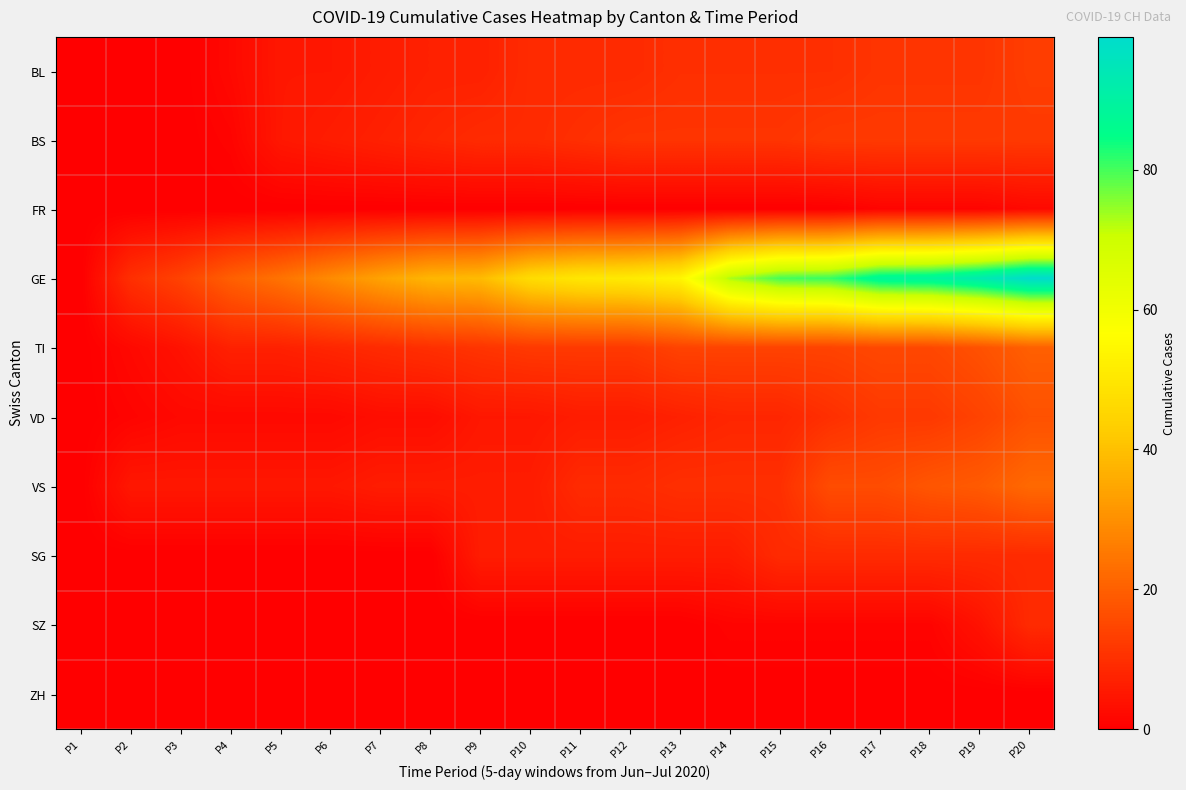

Reading right to left, what are all the values shown in this chart?

BL: P20=13	P19=11	P18=11	P17=11	P16=10	P15=10	P14=10	P13=10	P12=9	P11=9	P10=9	P9=7	P8=7	P7=6	P6=5	P5=5	P4=2	P3=0	P2=0	P1=0
BS: P20=12	P19=12	P18=12	P17=12	P16=12	P15=11	P14=11	P13=11	P12=11	P11=10	P10=9	P9=9	P8=8	P7=7	P6=6	P5=5	P4=1	P3=0	P2=0	P1=0
FR: P20=2	P19=1	P18=1	P17=1	P16=0	P15=0	P14=0	P13=0	P12=0	P11=0	P10=0	P9=0	P8=0	P7=0	P6=0	P5=0	P4=0	P3=0	P2=0	P1=0
GE: P20=99	P19=93	P18=89	P17=88	P16=81	P15=80	P14=73	P13=54	P12=51	P11=50	P10=47	P9=39	P8=38	P7=34	P6=29	P5=24	P4=20	P3=14	P2=10	P1=0
TI: P20=20	P19=17	P18=15	P17=15	P16=14	P15=14	P14=14	P13=14	P12=12	P11=12	P10=12	P9=11	P8=10	P7=9	P6=8	P5=7	P4=7	P3=4	P2=2	P1=0
VD: P20=17	P19=14	P18=12	P17=12	P16=10	P15=8	P14=8	P13=7	P12=6	P11=6	P10=5	P9=5	P8=3	P7=3	P6=2	P5=2	P4=2	P3=2	P2=1	P1=0
VS: P20=22	P19=19	P18=18	P17=16	P16=16	P15=10	P14=10	P13=10	P12=9	P11=9	P10=6	P9=6	P8=6	P7=6	P6=5	P5=5	P4=5	P3=5	P2=5	P1=0
SG: P20=9	P19=9	P18=9	P17=9	P16=9	P15=9	P14=6	P13=6	P12=6	P11=6	P10=6	P9=6	P8=0	P7=0	P6=0	P5=0	P4=0	P3=0	P2=0	P1=0
SZ: P20=9	P19=4	P18=1	P17=1	P16=1	P15=1	P14=1	P13=0	P12=0	P11=0	P10=0	P9=0	P8=0	P7=0	P6=0	P5=0	P4=0	P3=0	P2=0	P1=0
ZH: P20=0	P19=0	P18=0	P17=0	P16=0	P15=0	P14=0	P13=0	P12=0	P11=0	P10=0	P9=0	P8=0	P7=0	P6=0	P5=0	P4=0	P3=0	P2=0	P1=0